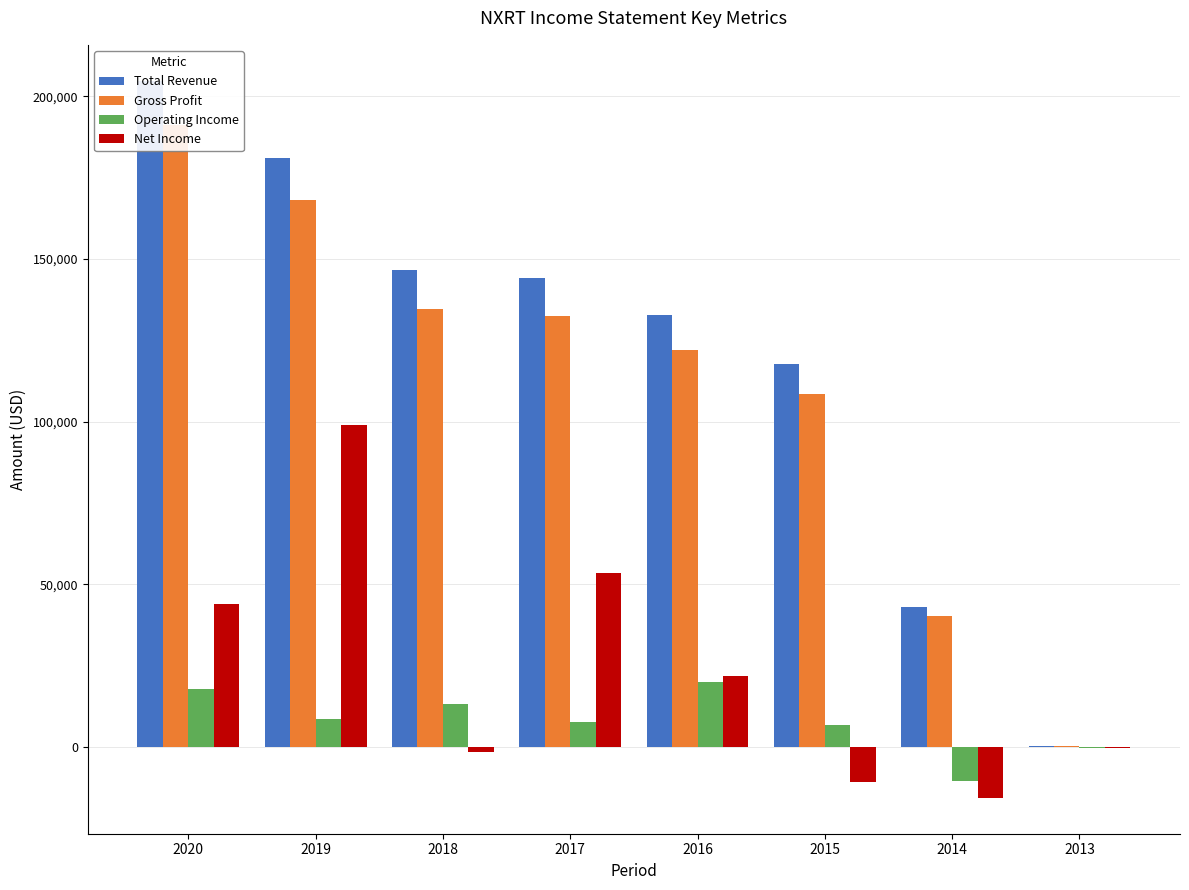

What is the difference between the Gross Profit values at 2020 and 2014?

151000